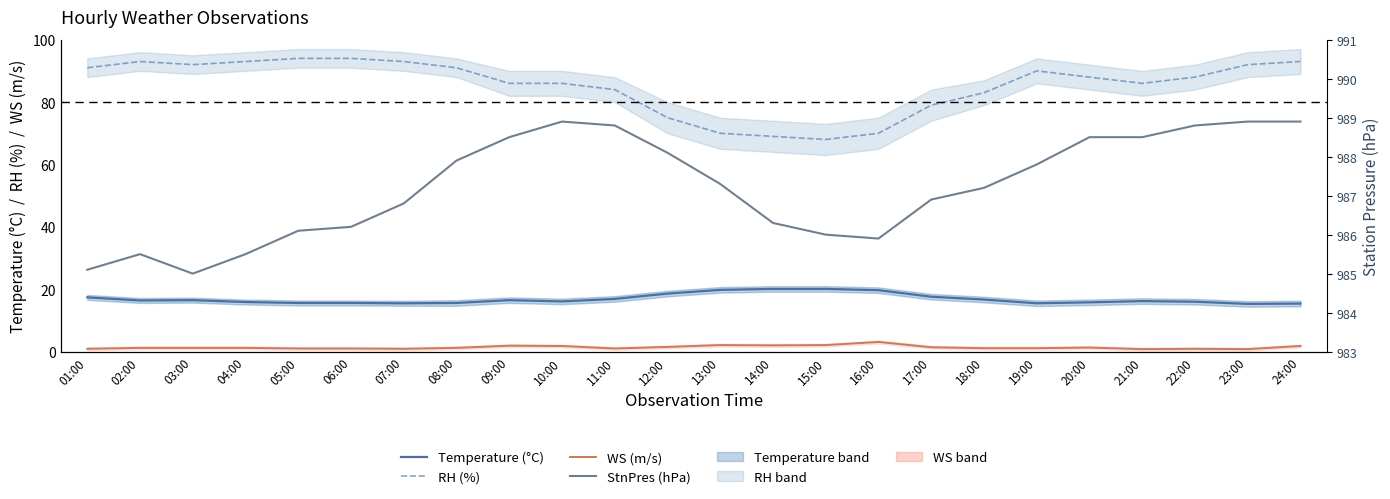

Does the chart display data point markers on the line(s)?

No